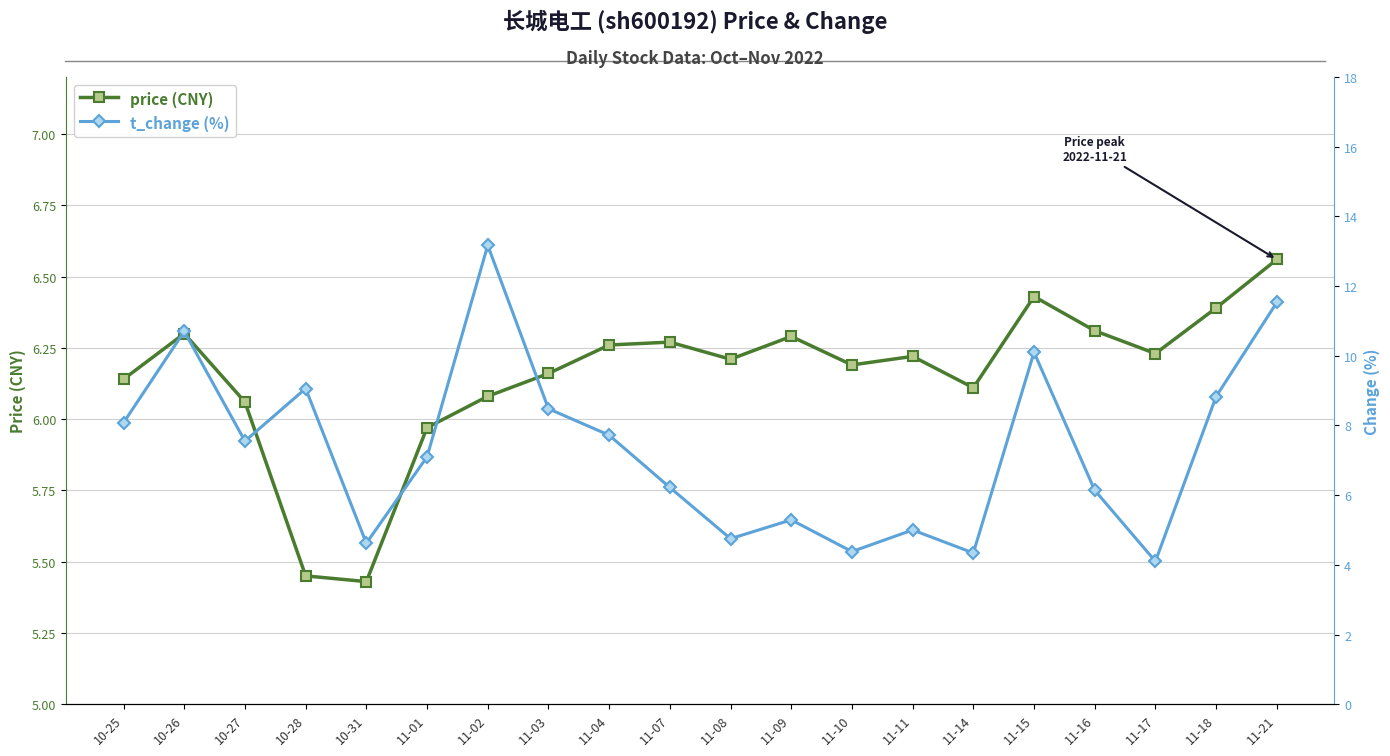

List the labels in order of t_change value, largest first.

11-02, 11-21, 10-26, 11-15, 10-28, 11-18, 11-03, 10-25, 11-04, 10-27, 11-01, 11-07, 11-16, 11-09, 11-11, 11-08, 10-31, 11-10, 11-14, 11-17